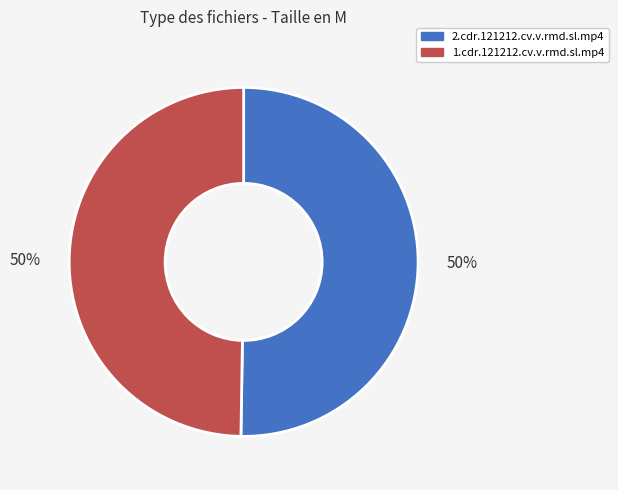

The 1.cdr.121212.cv.v.rmd.sl.mp4 slice represents 50% of the pie. True or false?

True